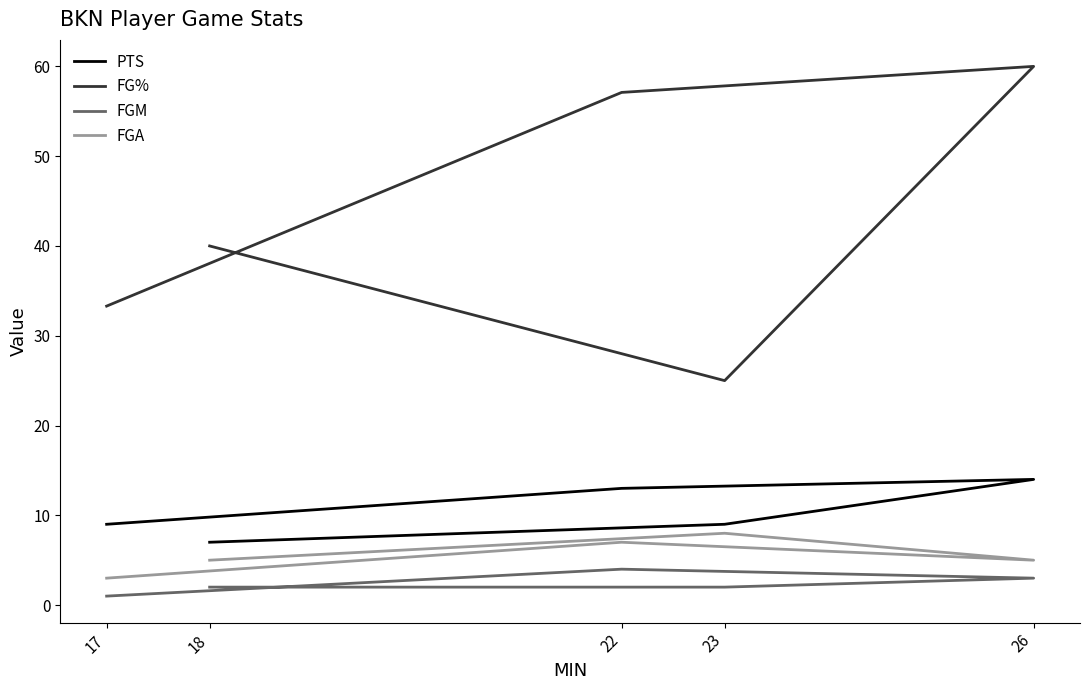

True or false: FG% has more than 0 interior local peaks.

True